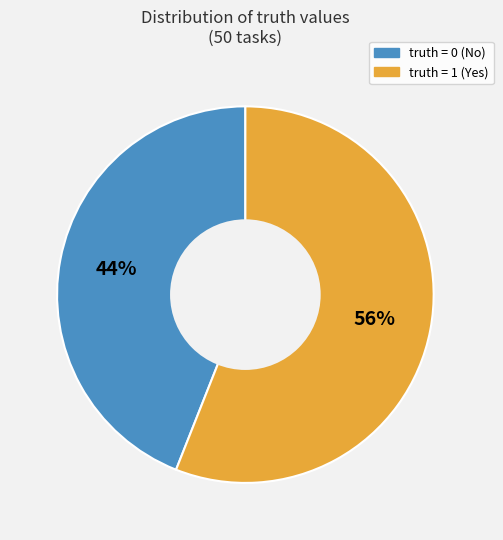

Does any single category account for the majority?

Yes